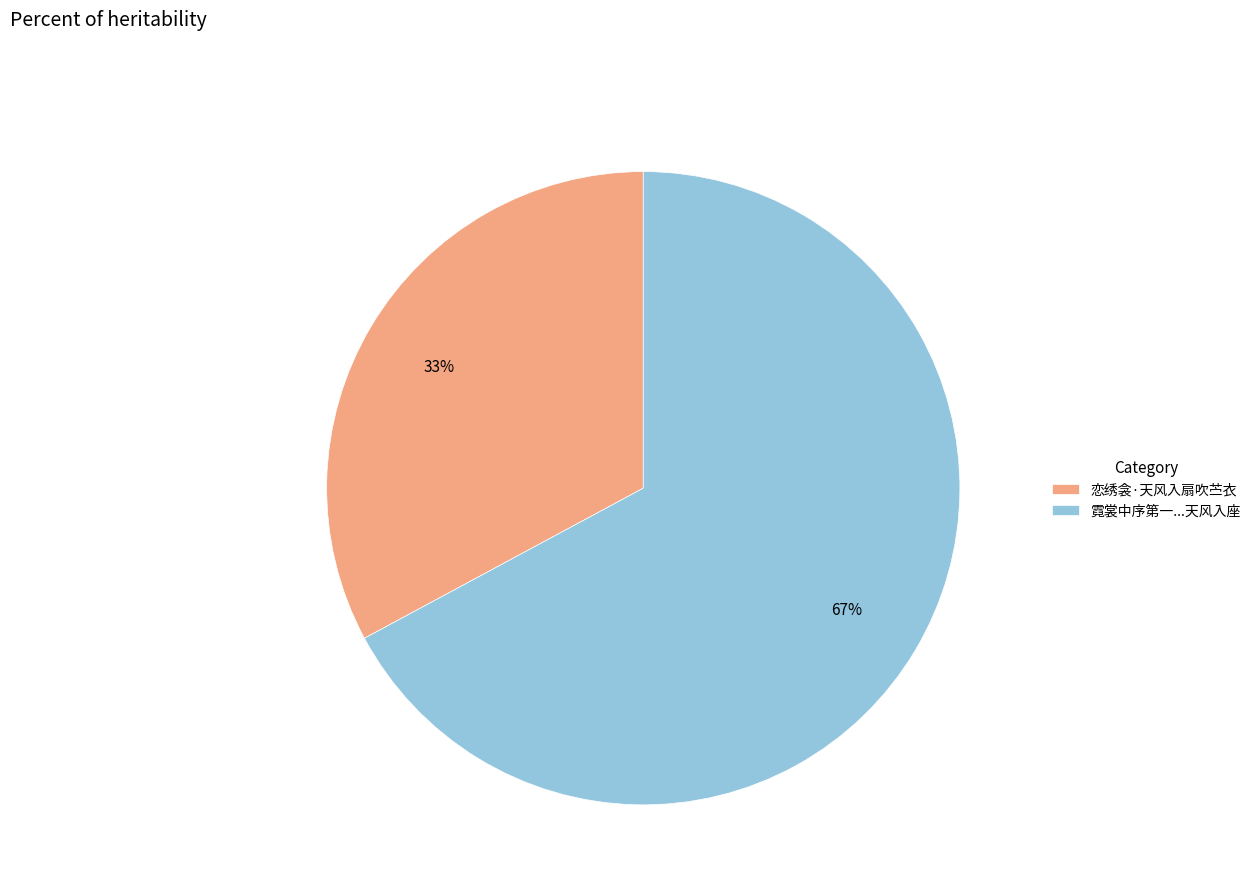

Do 霓裳中序第一...天风入座 and 恋绣衾·天风入扇吹苎衣 together represent more than half of the pie?

Yes